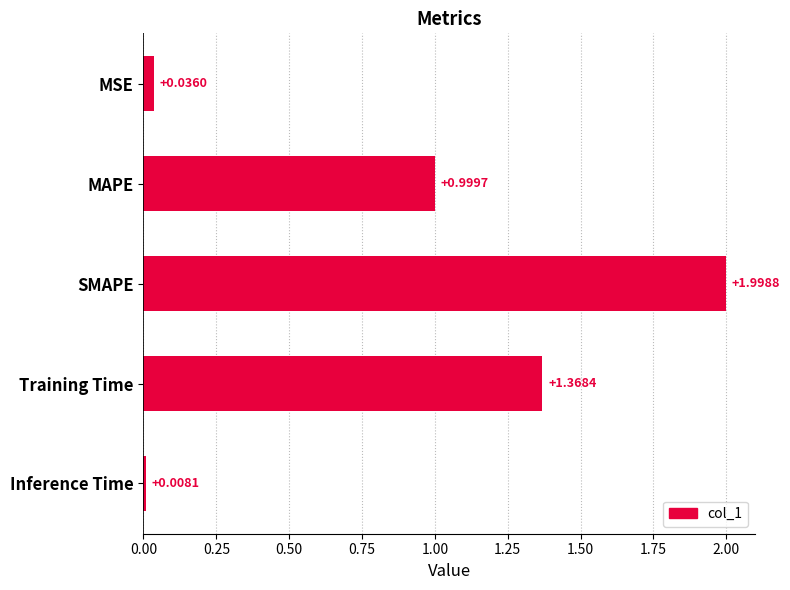

List the labels in order of value, largest first.

SMAPE, Training Time, MAPE, MSE, Inference Time